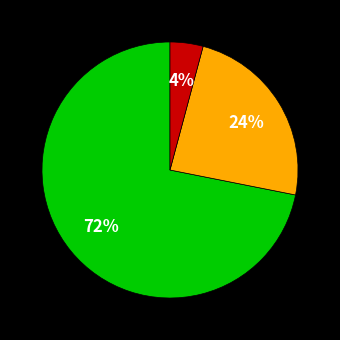

To the nearest percent, what is the average slice percentage?

33%